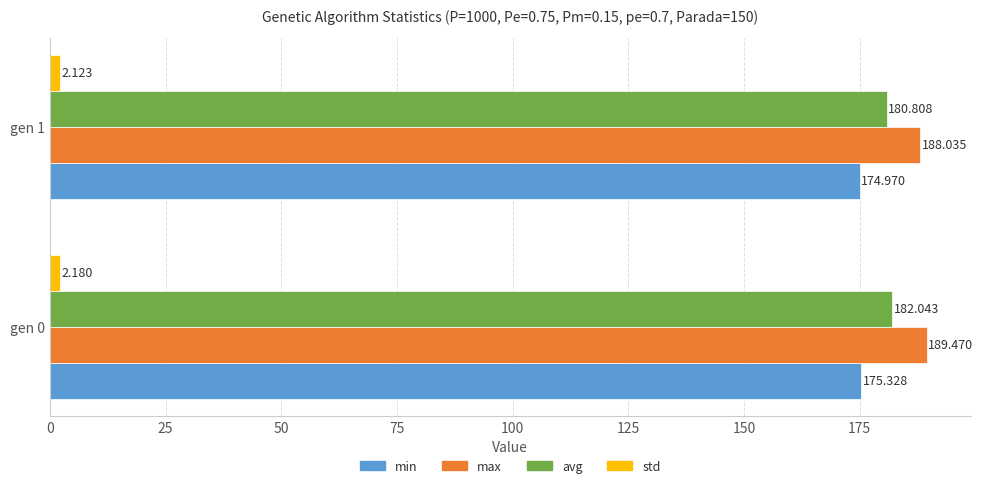

At gen 0, list the series in order from largest to smallest.

max, avg, min, std